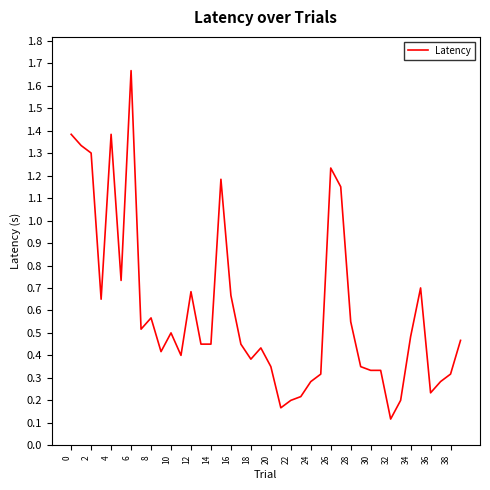

What is the minimum value shown in the chart?

0.1